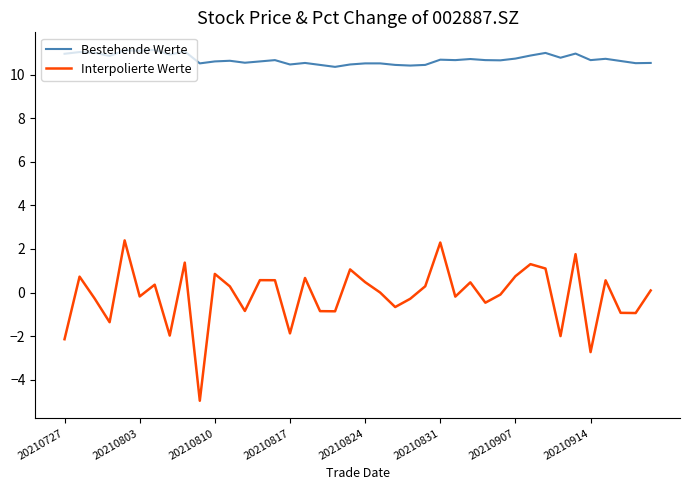

List the series in order of their overall mean, highest first.

Bestehende Werte, Interpolierte Werte